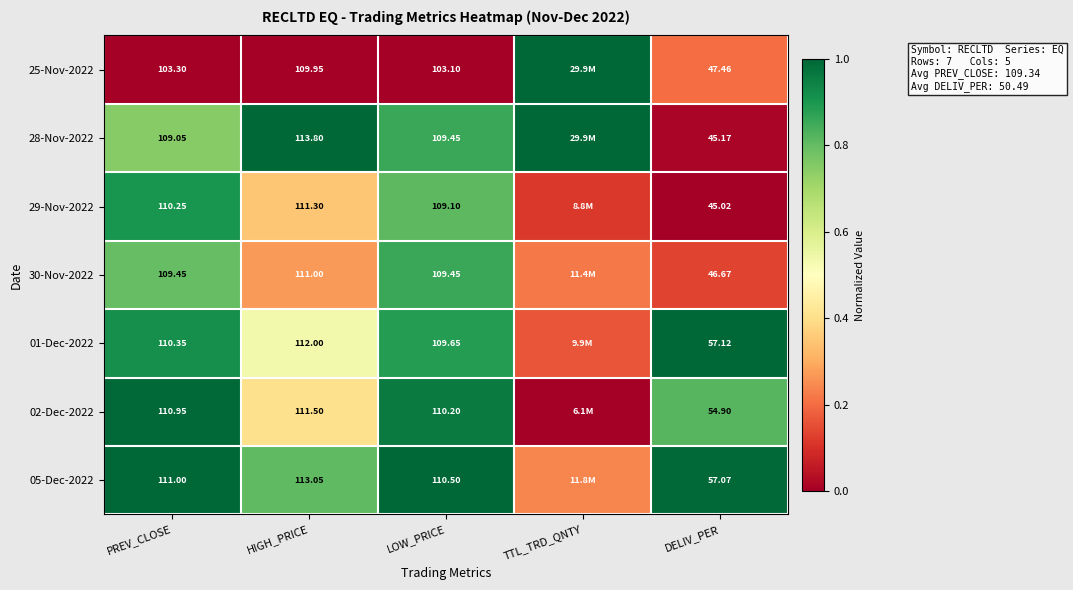

The value of 25-Nov-2022 at PREV_CLOSE is -0.6. True or false?

False